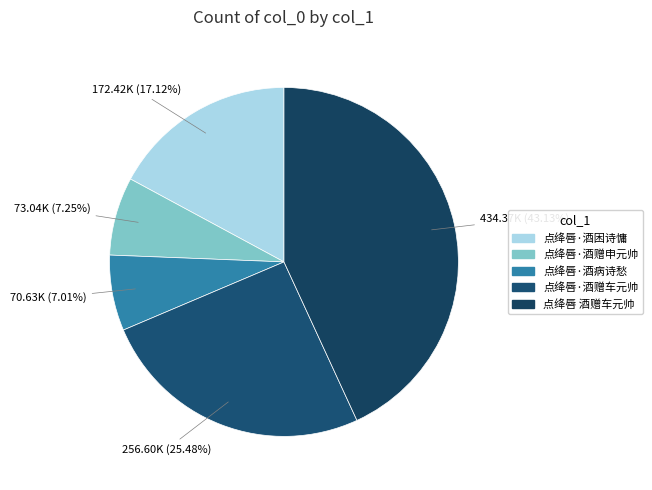

Count the number of slices in the pie.

5